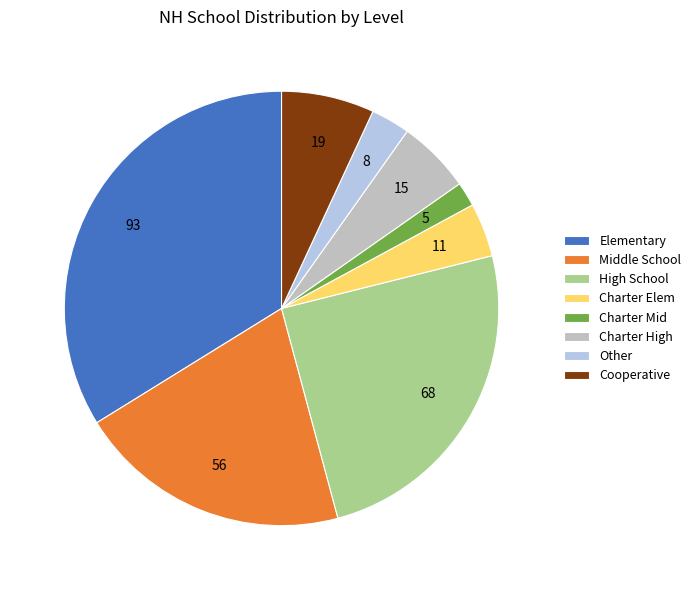

Does Middle School represent more than half of the total?

No